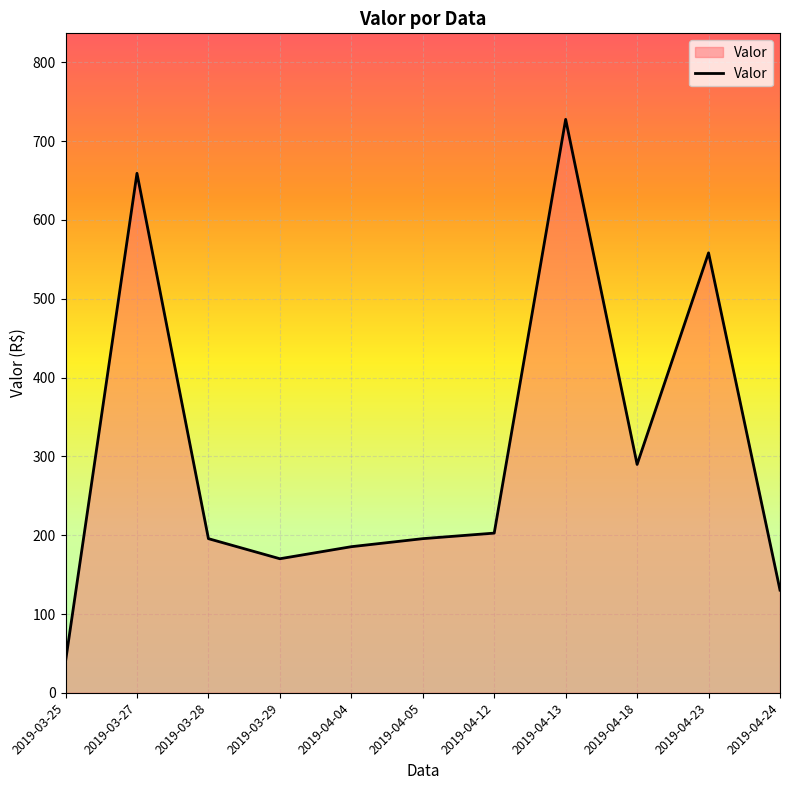

What is the difference between the maximum and minimum values?

687.8